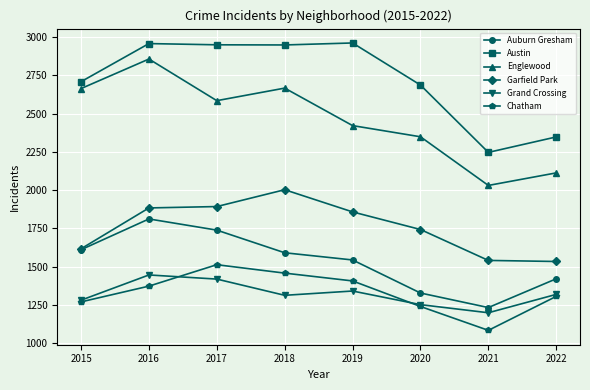

In Chatham, how many points are lower than both neighbors (excluding endpoints)?

1